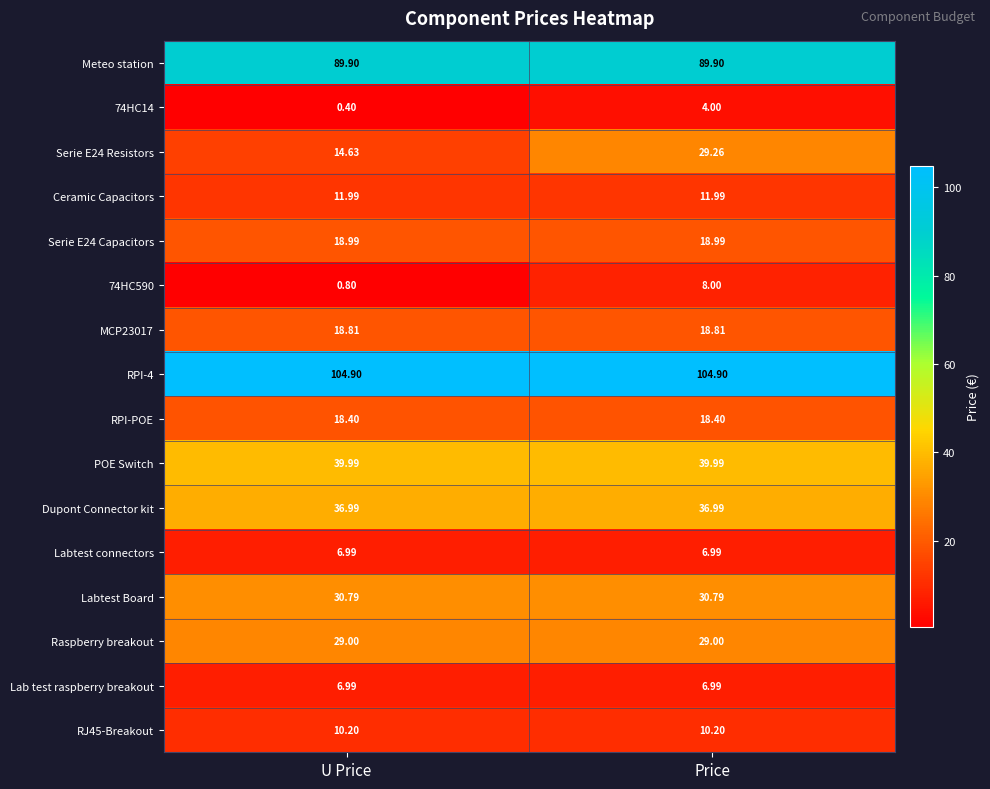

Count the number of data series in this chart.

16